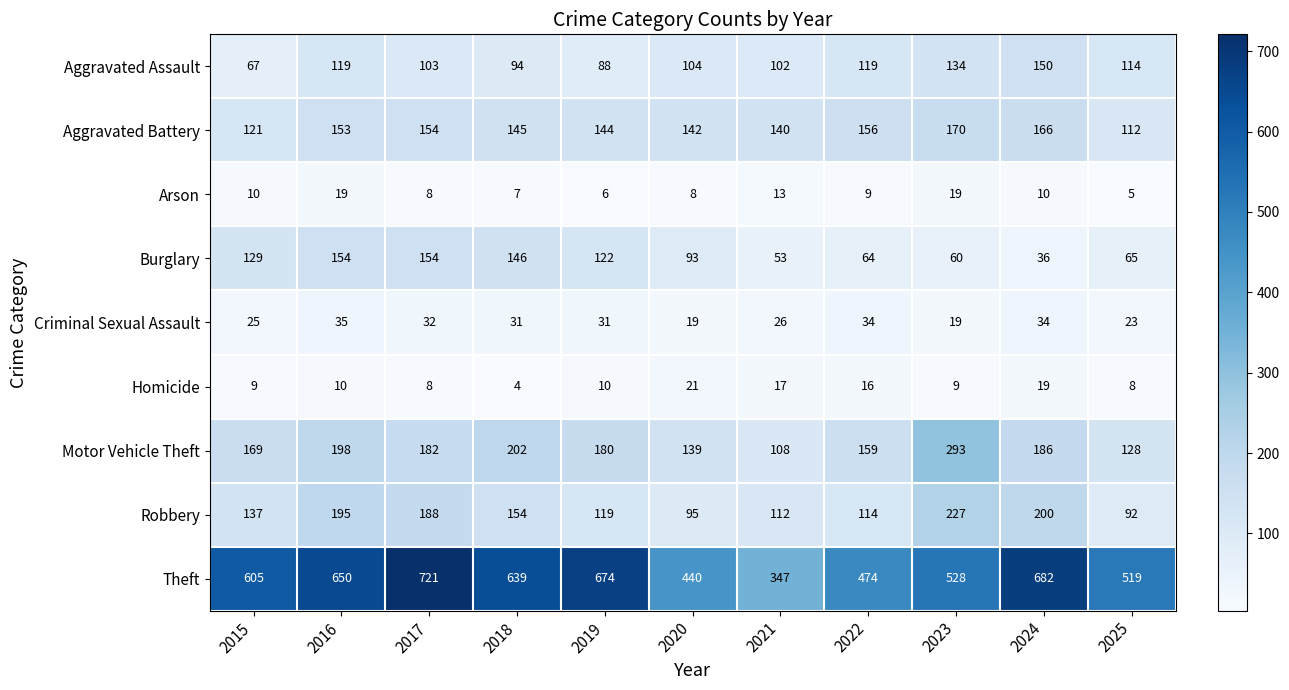

Count the number of data series in this chart.

9